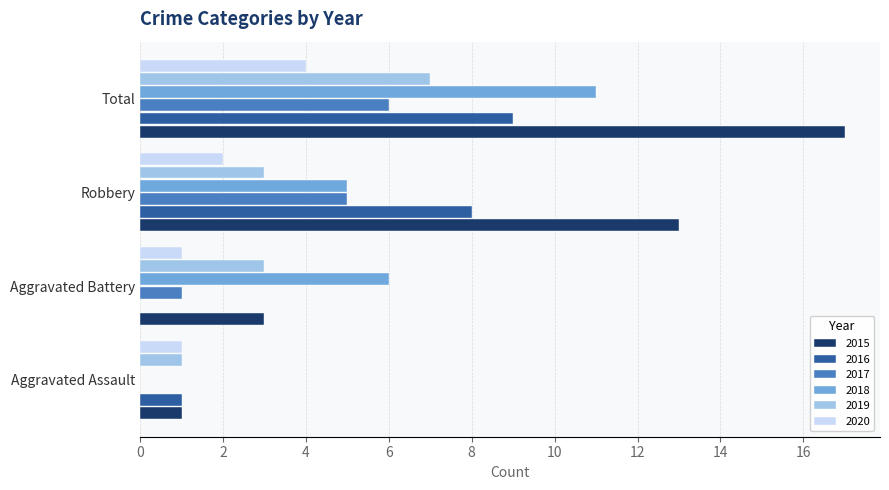

What is the difference between the 2015 values at Aggravated Battery and Robbery?

10